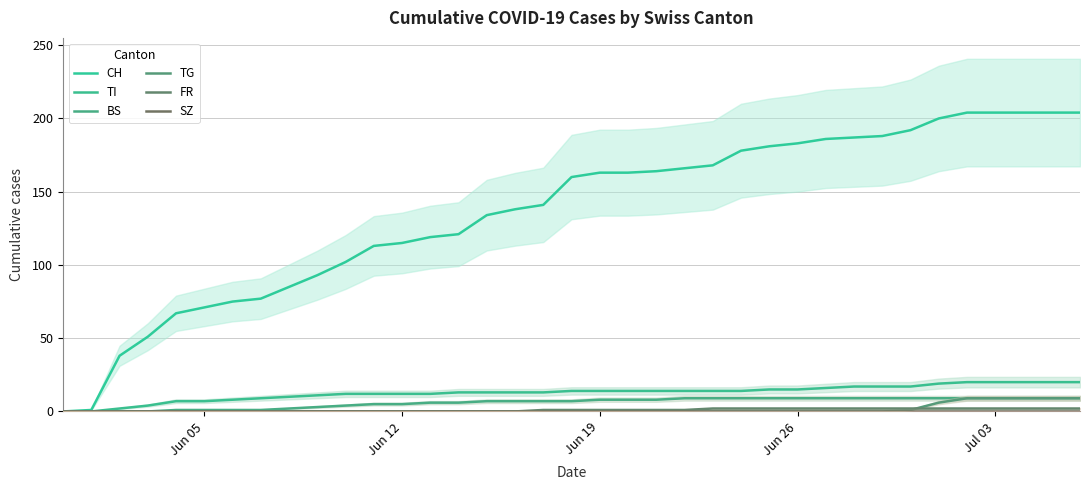

Reading left to right, transcribe all the data shown in this chart.

CH: 0	1	38	51	67	71	75	77	85	93	102	113	115	119	121	134	138	141	160	163	163	164	166	168	178	181	183	186	187	188	192	200	204	204	204	204	204
TI: 0	0	2	4	7	7	8	9	10	11	12	12	12	12	13	13	13	13	14	14	14	14	14	14	14	15	15	16	17	17	17	19	20	20	20	20	20
BS: 0	0	0	0	1	1	1	1	2	3	4	5	5	6	6	7	7	7	7	8	8	8	9	9	9	9	9	9	9	9	9	9	9	9	9	9	9
TG: 0	0	0	0	0	0	0	0	0	0	0	0	0	0	0	0	0	0	0	0	0	0	0	0	0	0	0	0	0	0	1	6	9	9	9	9	9
FR: 0	0	0	0	0	0	0	0	0	0	0	0	0	0	0	0	0	1	1	1	1	1	1	2	2	2	2	2	2	2	2	2	2	2	2	2	2
SZ: 0	0	0	0	0	0	0	0	0	0	0	0	0	0	0	0	0	0	0	0	0	0	0	0	0	0	0	0	0	0	0	0	0	0	0	0	0